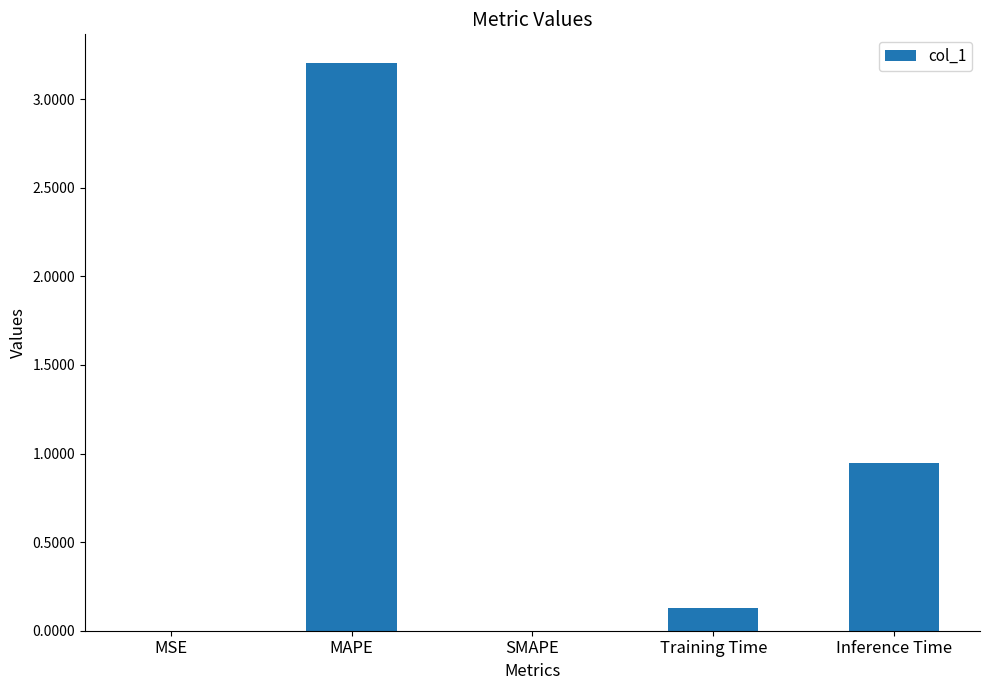

Which category has the highest value across all series?

MAPE